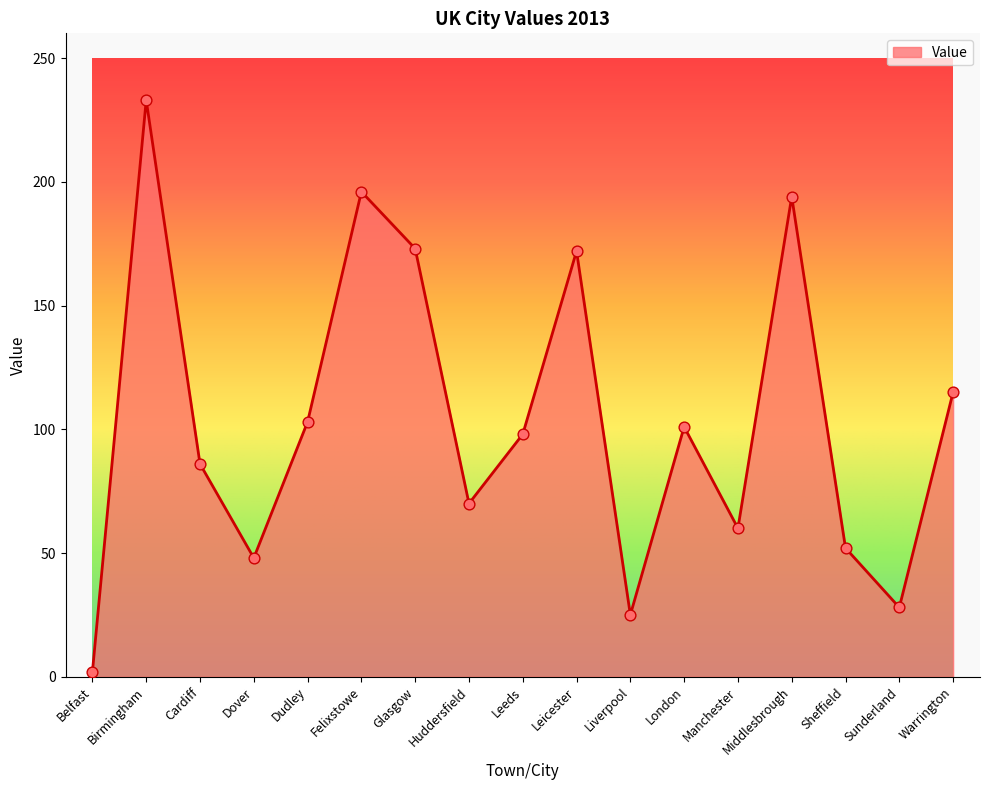

What is the change in value from Dover to Warrington?

+67